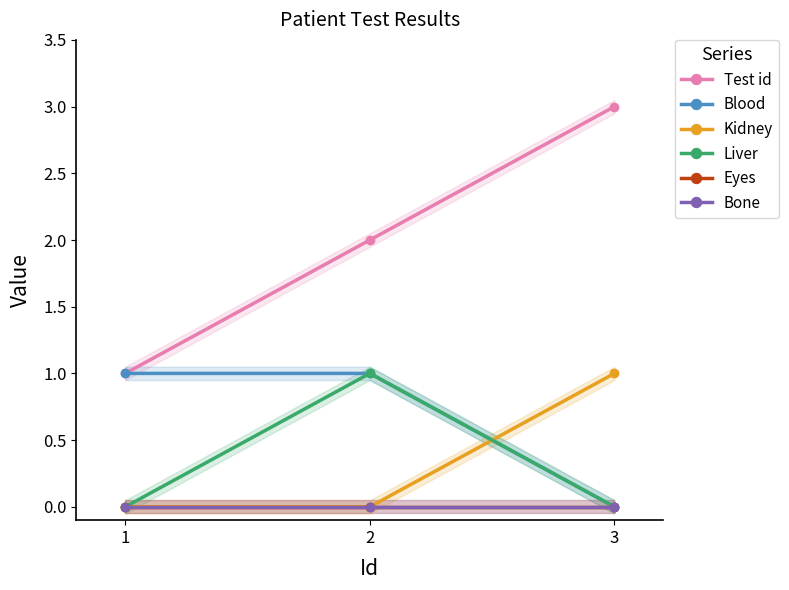

How many distinct data groups are displayed?

6